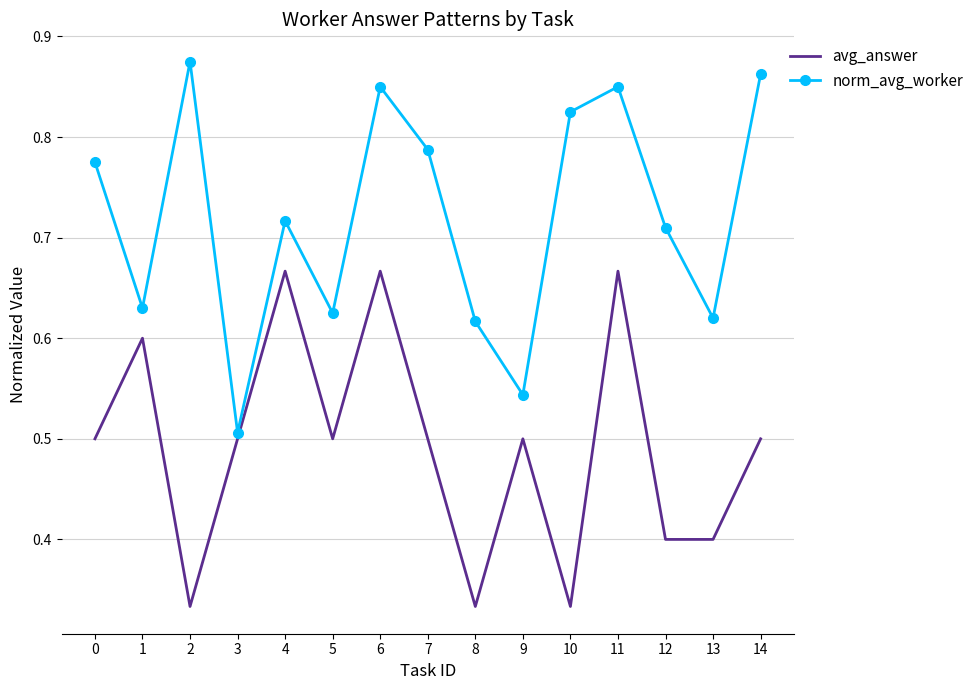

Rank the series at 8 from lowest to highest value.

avg_answer, norm_avg_worker